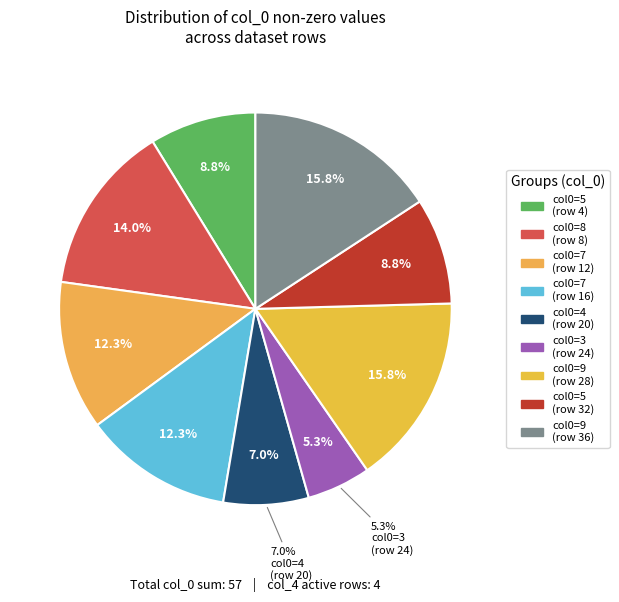

Count the number of slices in the pie.

9